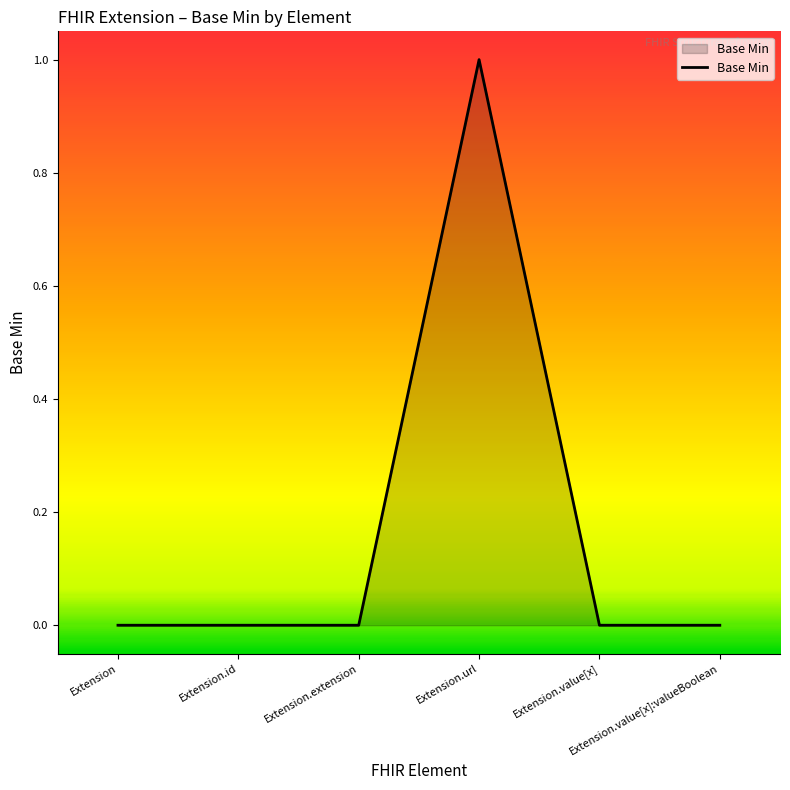

True or false: the data has more than 2 interior local peaks.

False